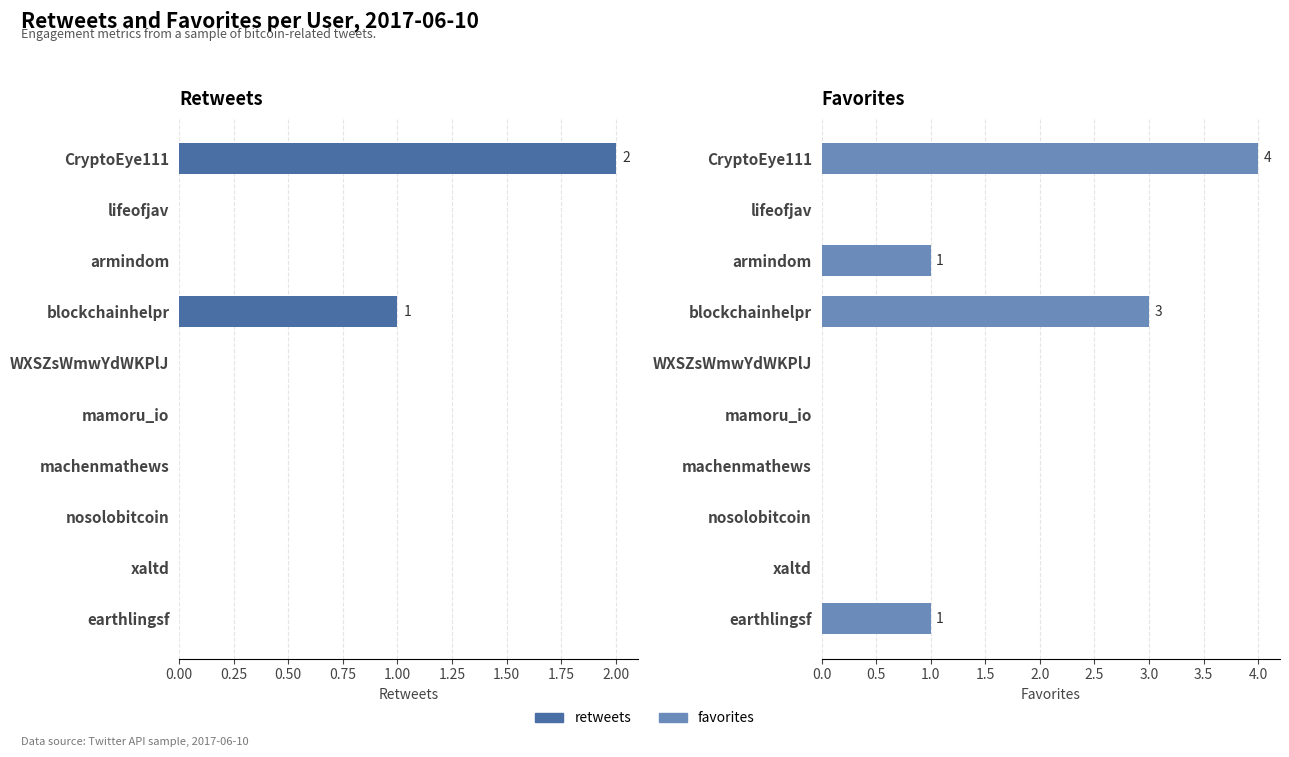

What is the difference between the second highest and second lowest values in the favorites series?

3